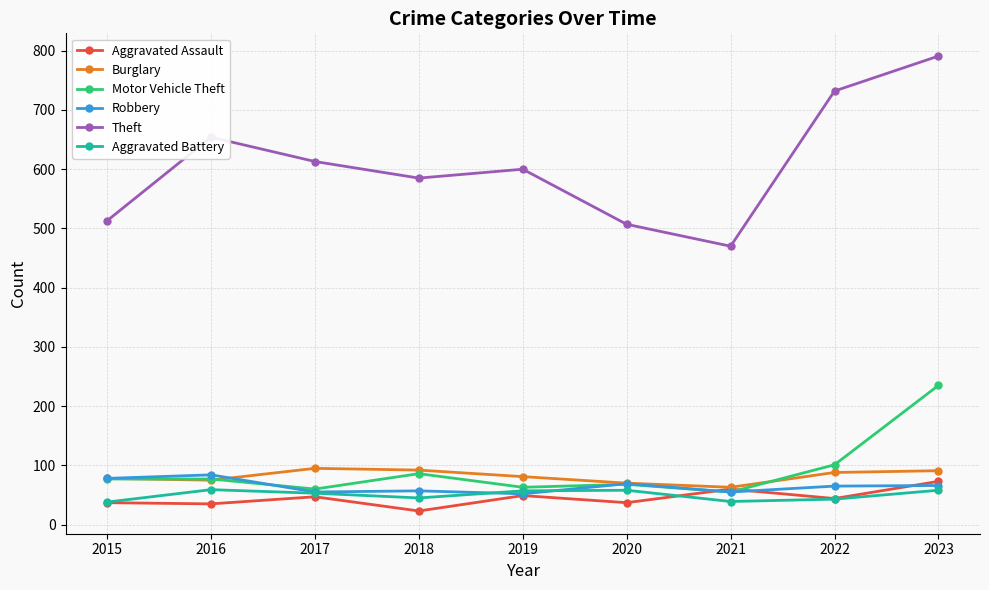

How many data points in Motor Vehicle Theft are less than 77?

4